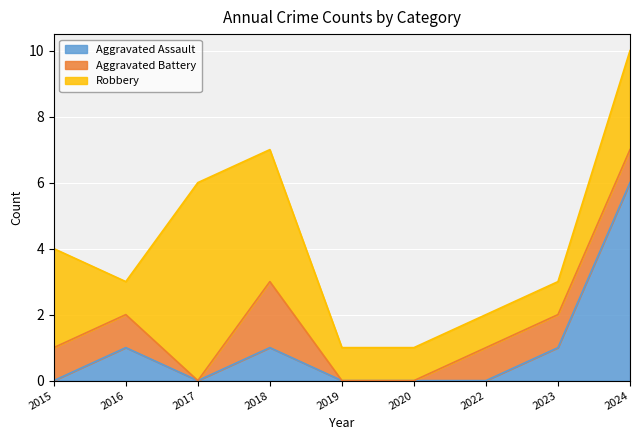

Rank the categories by Aggravated Assault value from highest to lowest.

2024, 2016, 2018, 2023, 2015, 2017, 2019, 2020, 2022